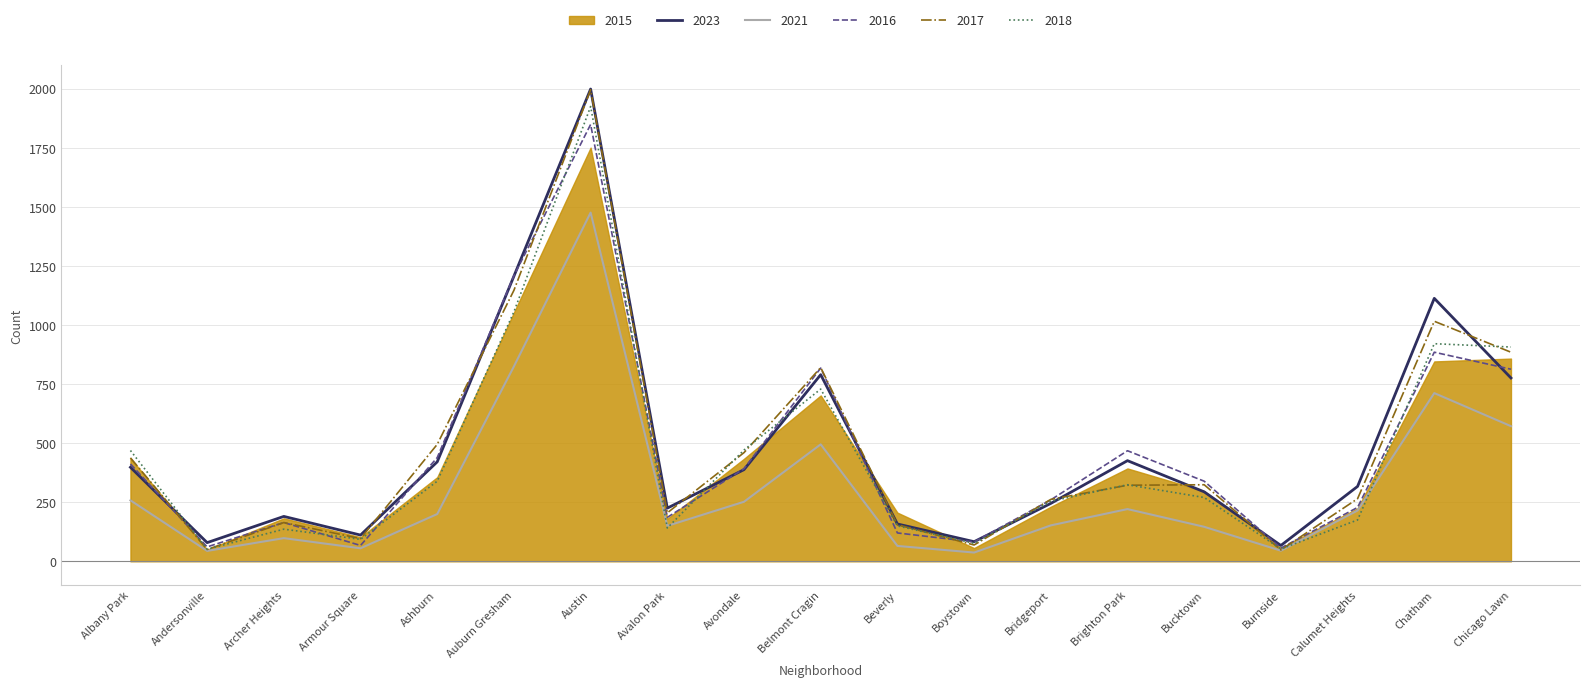

True or false: 2023 has a value of 158 at Beverly.

True